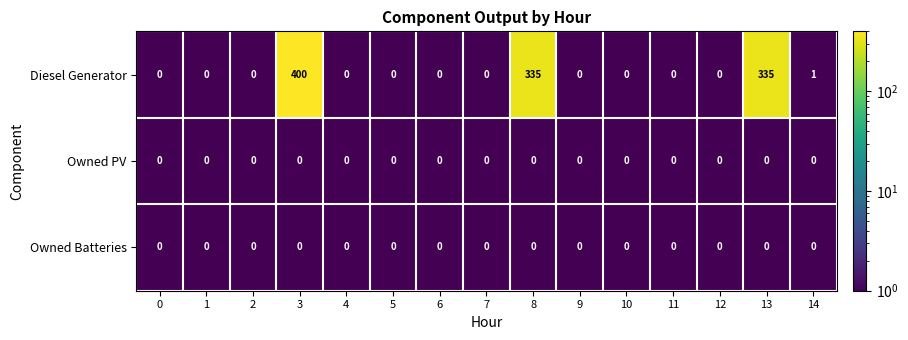

Which label corresponds to the largest value in the chart?

3